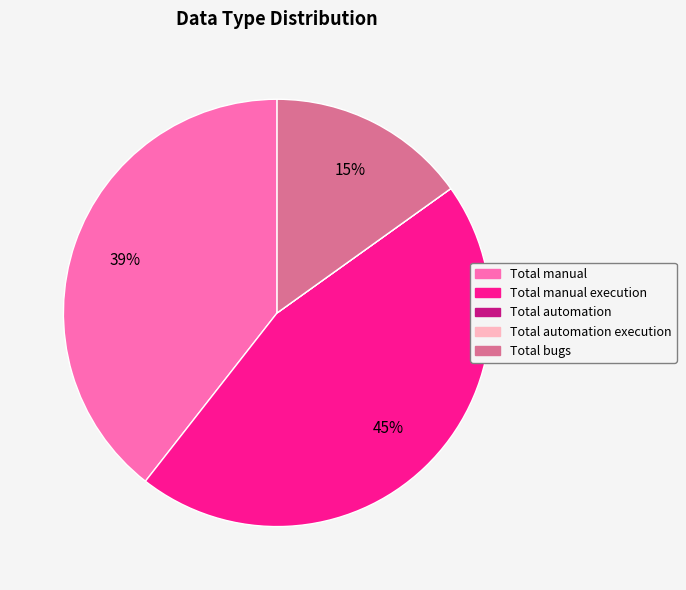

To the nearest percent, what is the average slice percentage?

20%